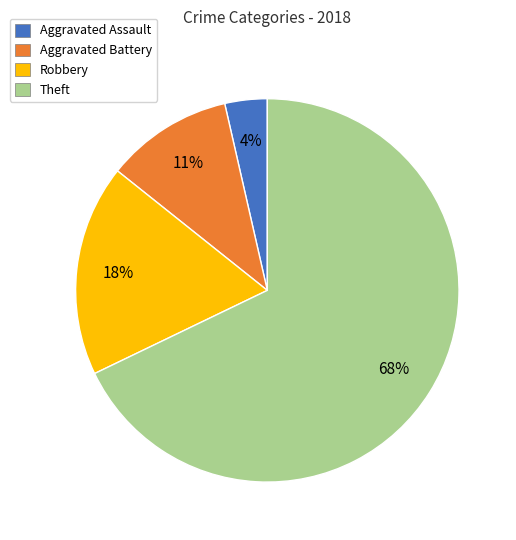

To the nearest percent, what is the average slice percentage?

25%